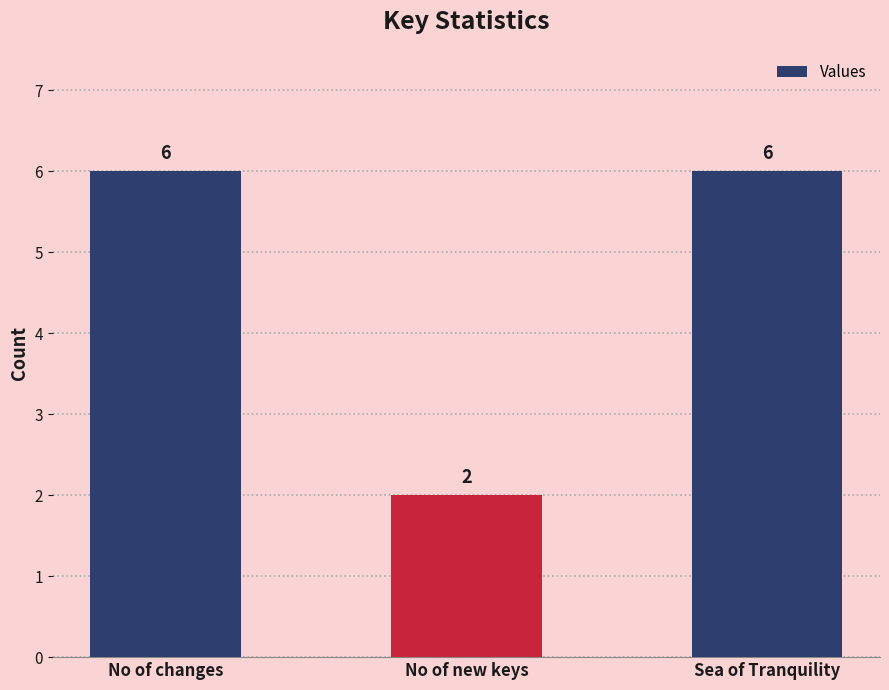

How many data points does each series have?

3